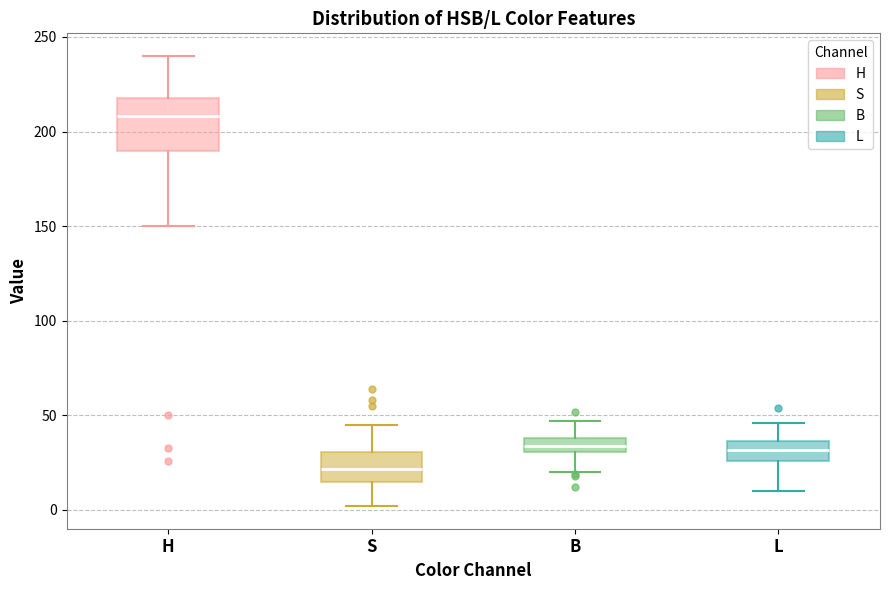

Comparing the boxes themselves (not the whiskers), which one is the tallest?

H